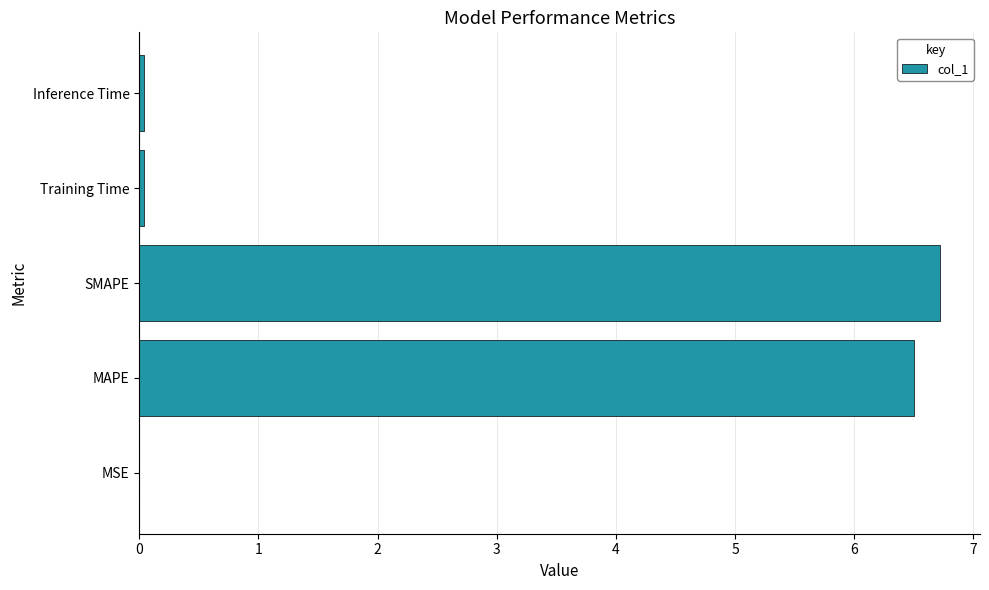

What value does the data have at SMAPE?

6.7